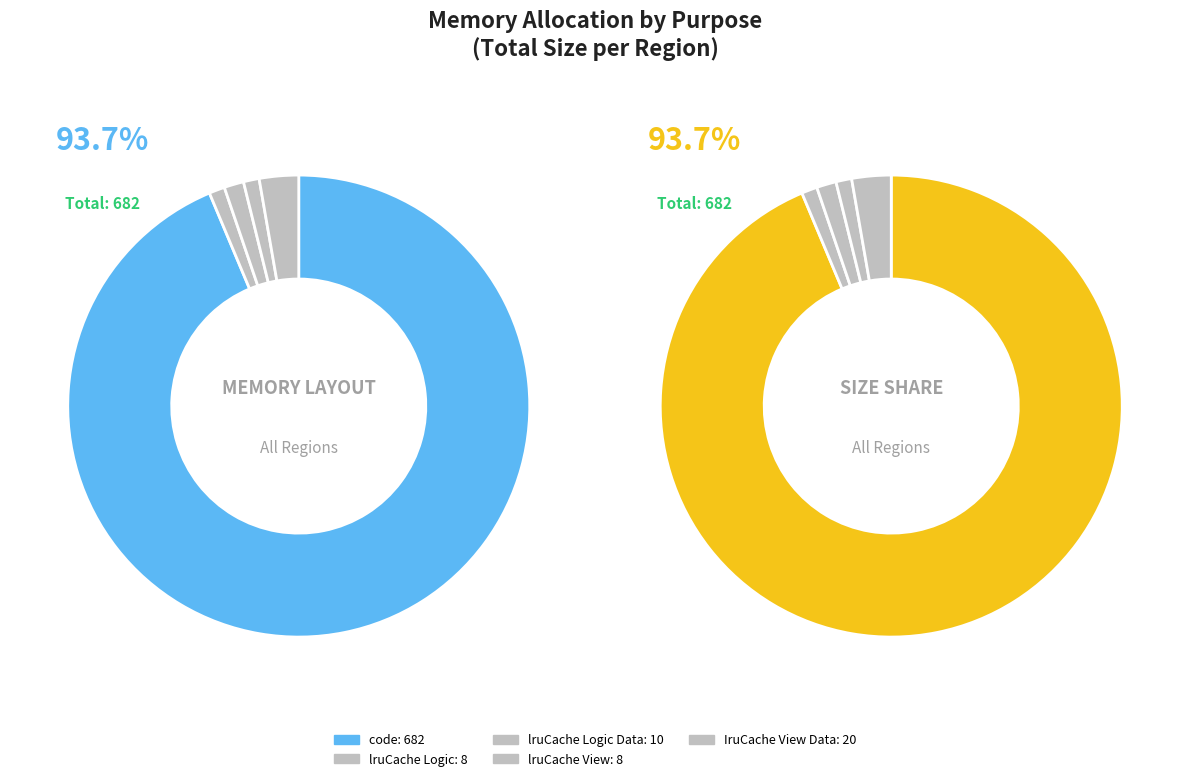

Which category has the biggest portion of the pie?

code